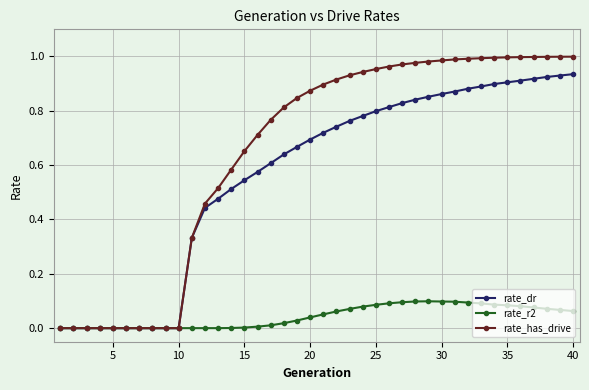

How many series are shown in this chart?

3